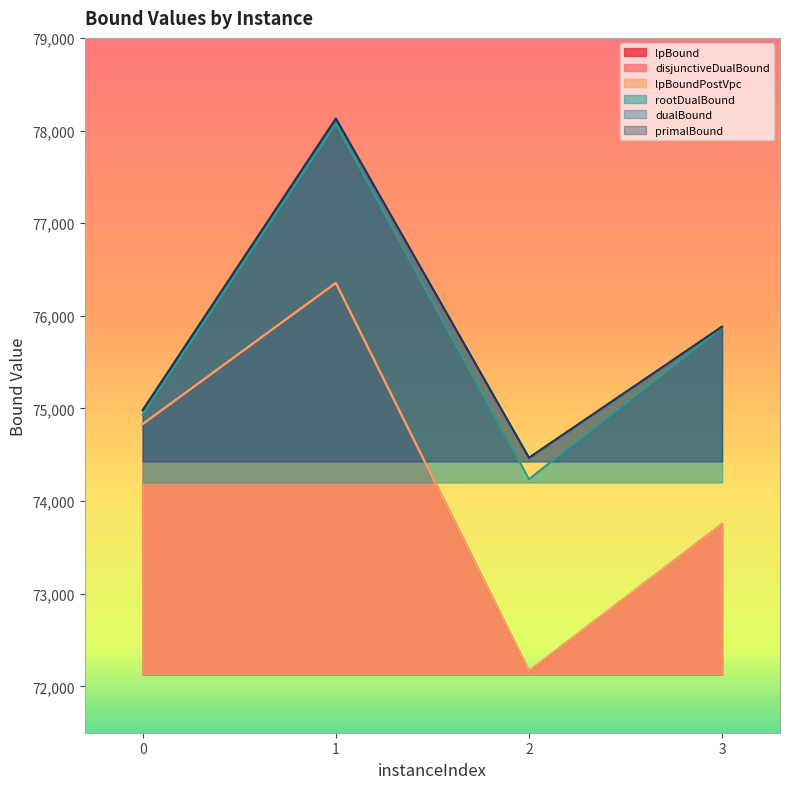

Reading left to right, what are all the values shown in this chart?

lpBound: 0=74832.0	1=76355.1	2=72162.7	3=73751.8
disjunctiveDualBound: 0=74832.0	1=76355.1	2=72165.5	3=73751.8
lpBoundPostVpc: 0=74832.0	1=76355.1	2=72165.5	3=73751.8
rootDualBound: 0=74932.0	1=78073.0	2=74237.7	3=75873.9
dualBound: 0=74982.0	1=78129.0	2=74462.0	3=75877.0
primalBound: 0=74982.0	1=78129.0	2=74469.0	3=75884.0